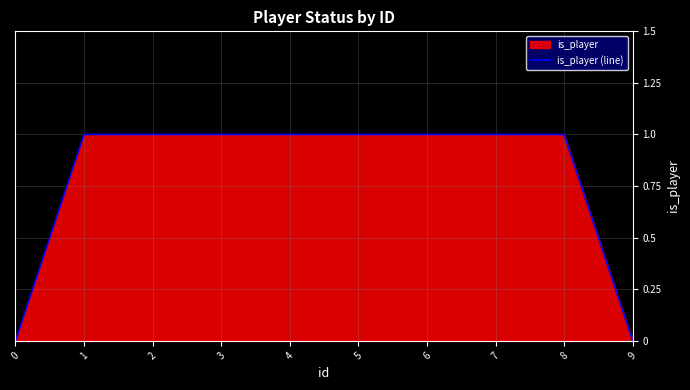

The chart shows a value of 0 at 6. True or false?

False